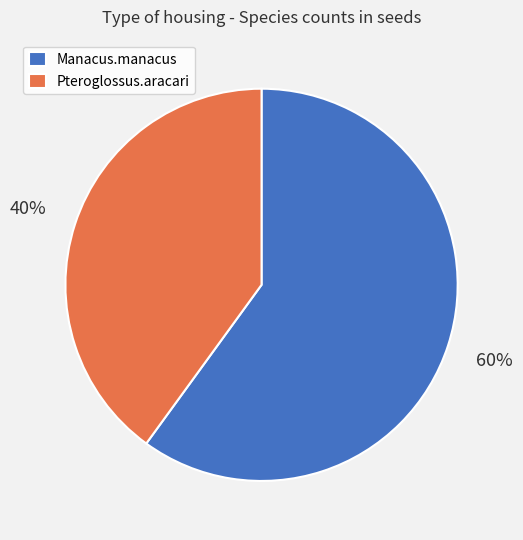

To the nearest percent, what is the average slice percentage?

50%